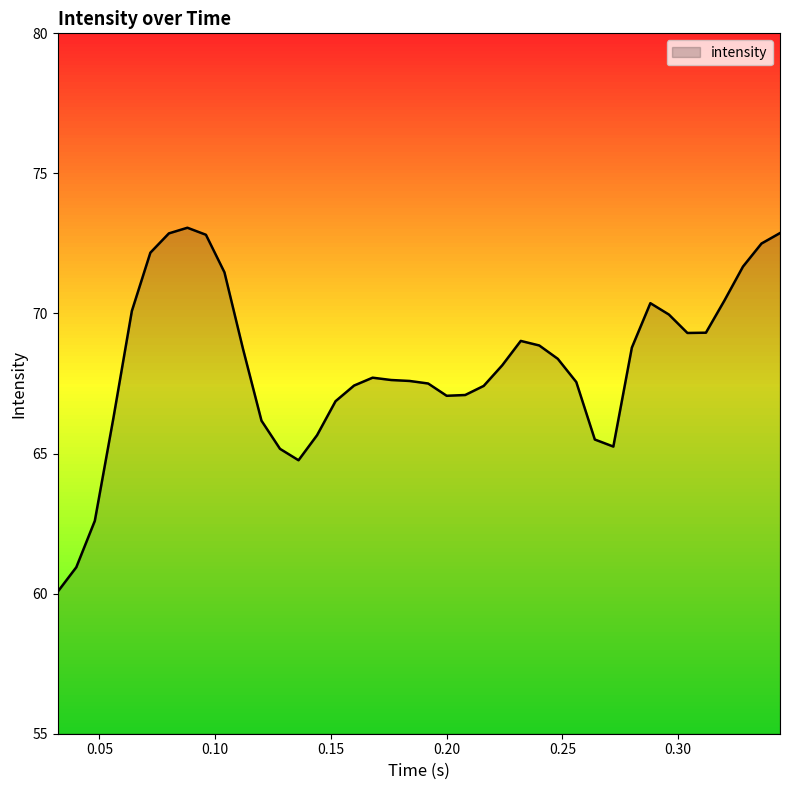

How many interior local peaks (higher than both neighbors) does the data have?

4